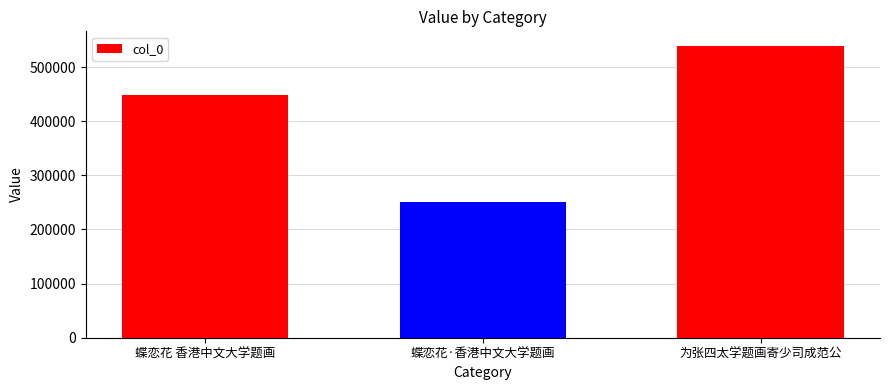

Reading right to left, extract all data points from this chart.

为张四太学题画寄少司成范公=539015	蝶恋花·香港中文大学题画=250770	蝶恋花 香港中文大学题画=449035